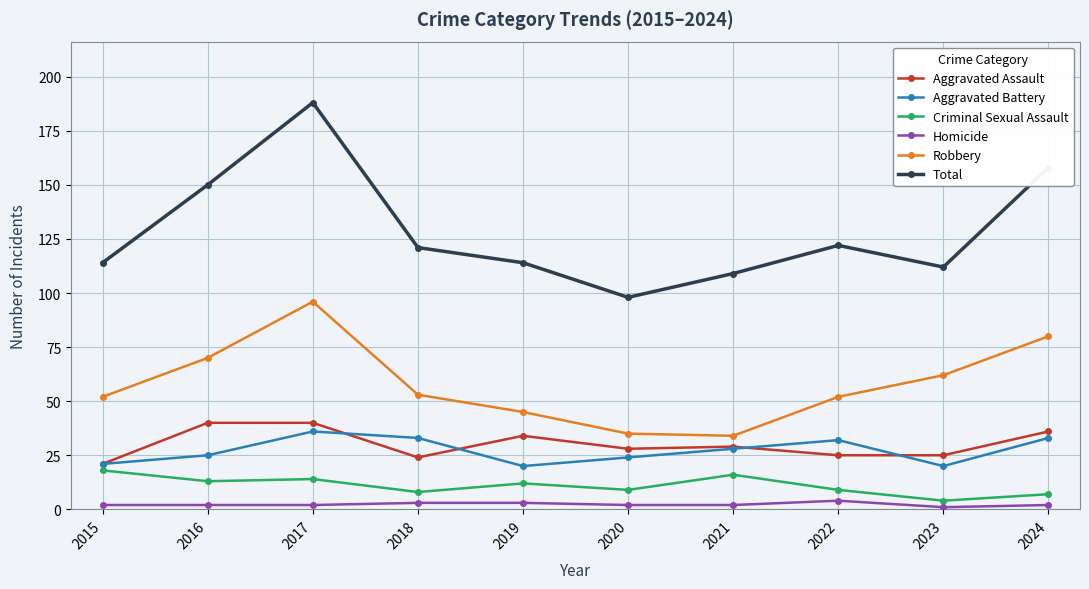

What is the spread (max minus min) of values at 2019?

111